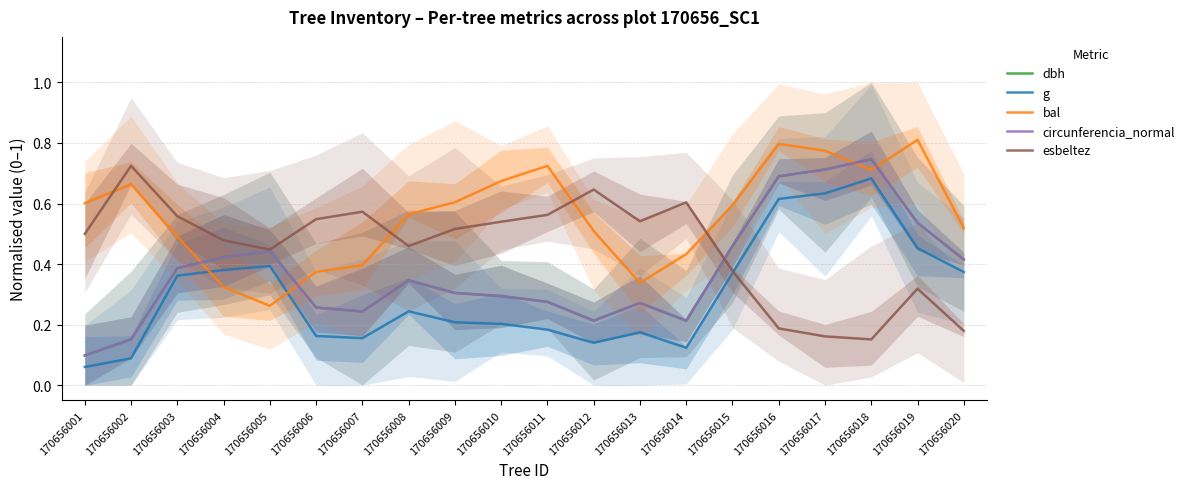

How many interior local peaks does the circunferencia_normal series have?

4